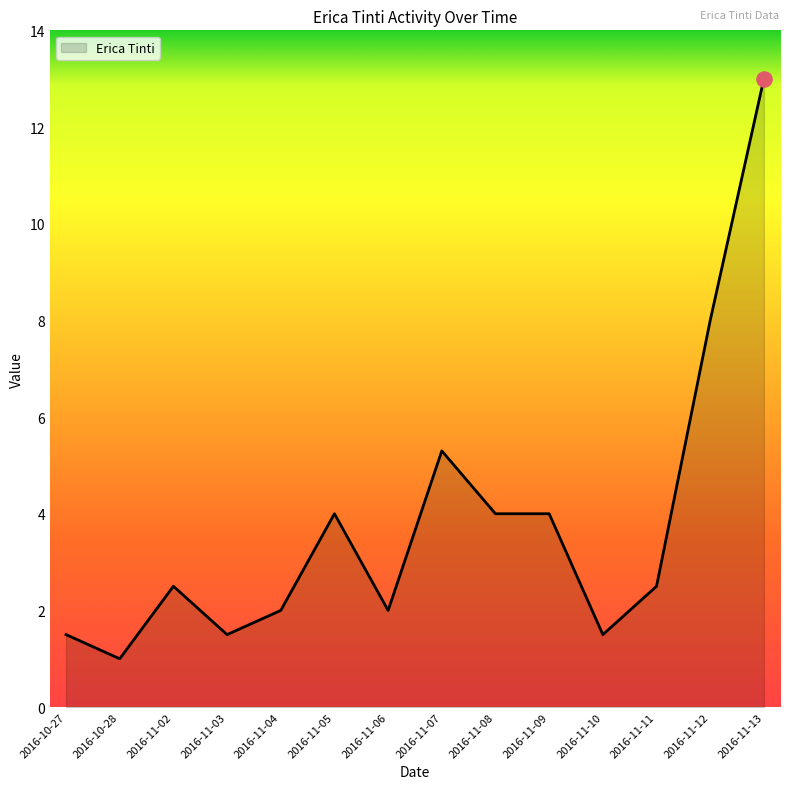

Which has a higher value, 2016-11-07 or 2016-11-08?

2016-11-07